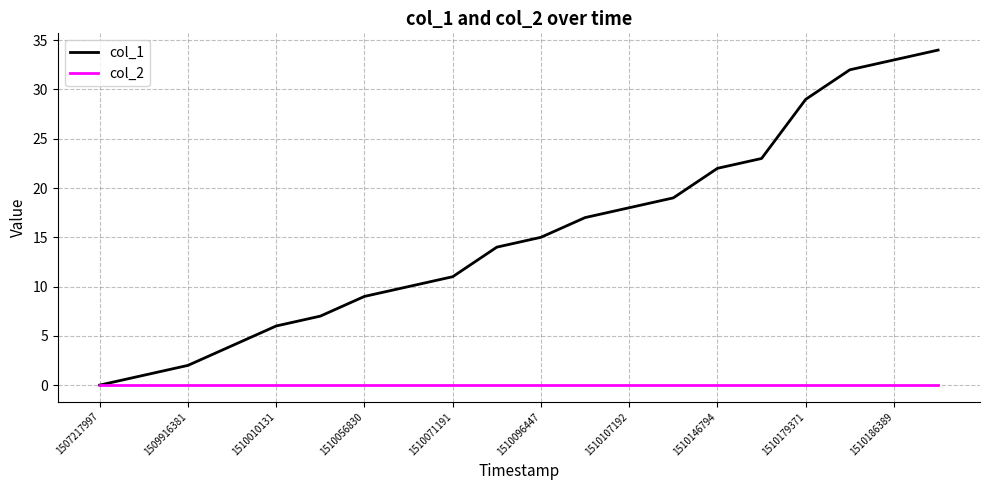

Which series has the widest spread of values?

col_1